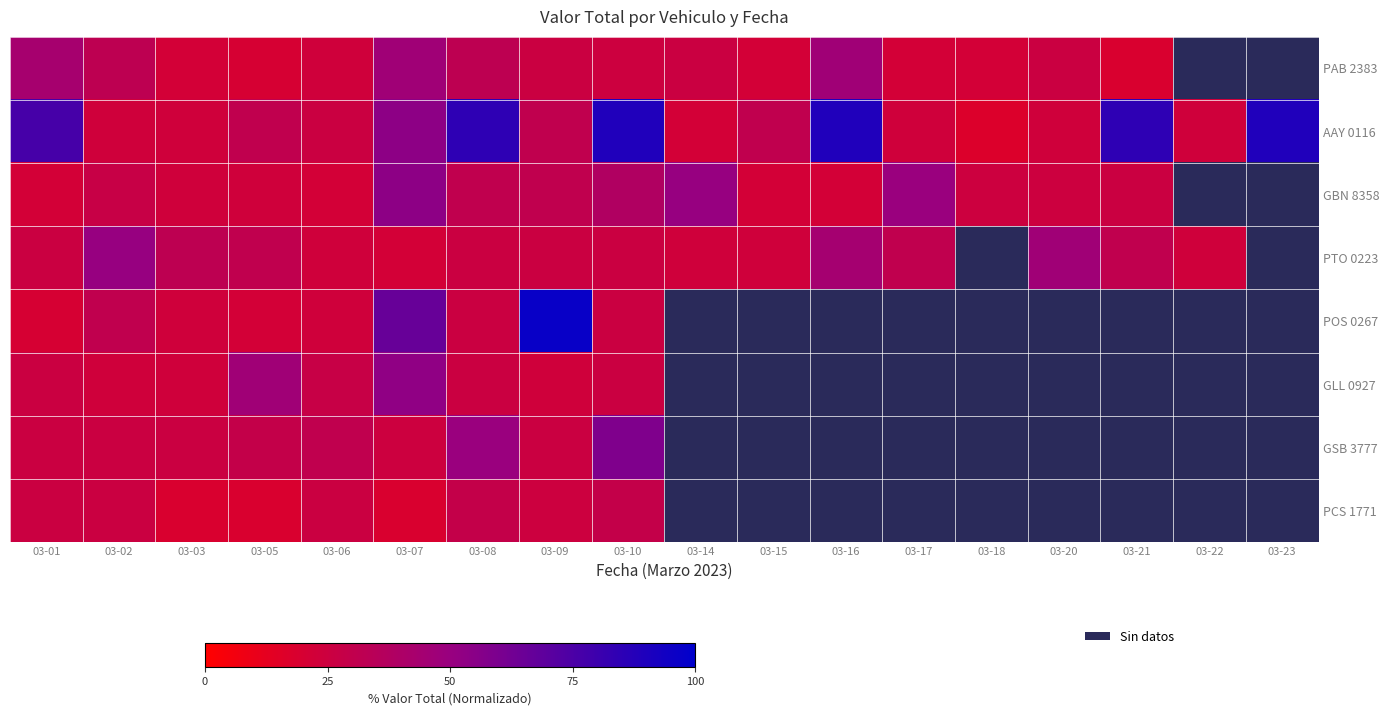

At which label is POS 0267 closest to 58?

03-07